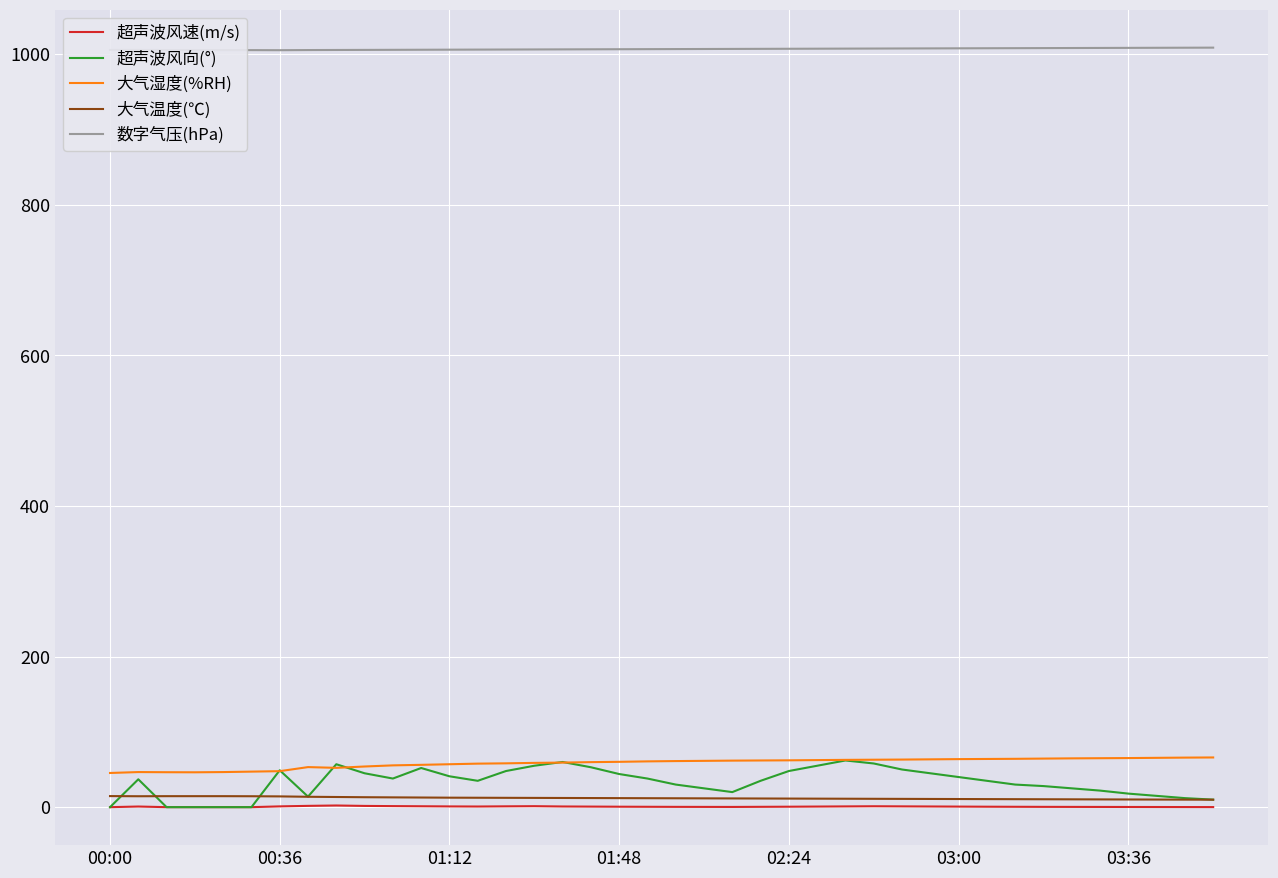

What is the greatest value displayed?

1008.6